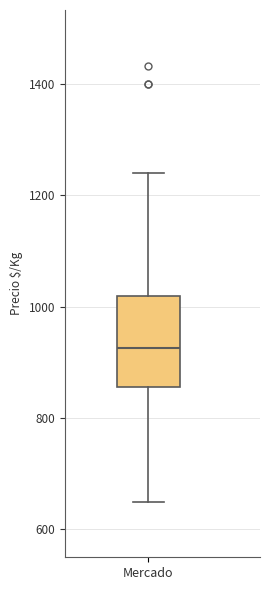

Read this box plot against the y-axis: the position of the median line, the range covered by the box, and the ends of both whiskers. The values are not printed on the chart, so give them approximately, as read against the axis.

median 920, box 860 to 1020, whiskers 660 to 1240